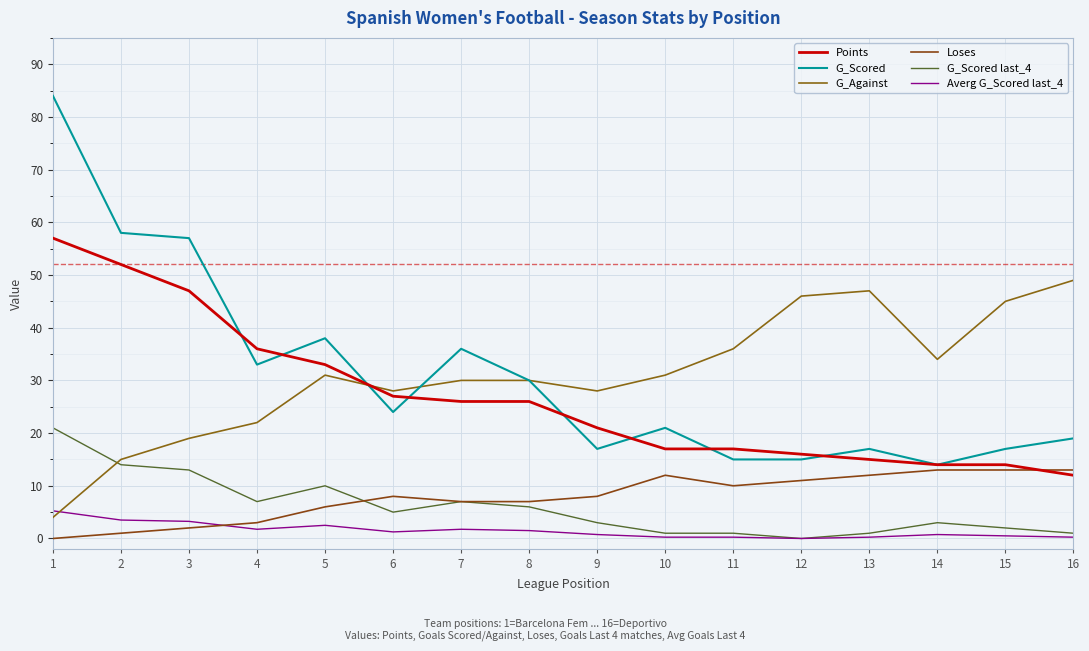

How many lines are shown in the chart?

6